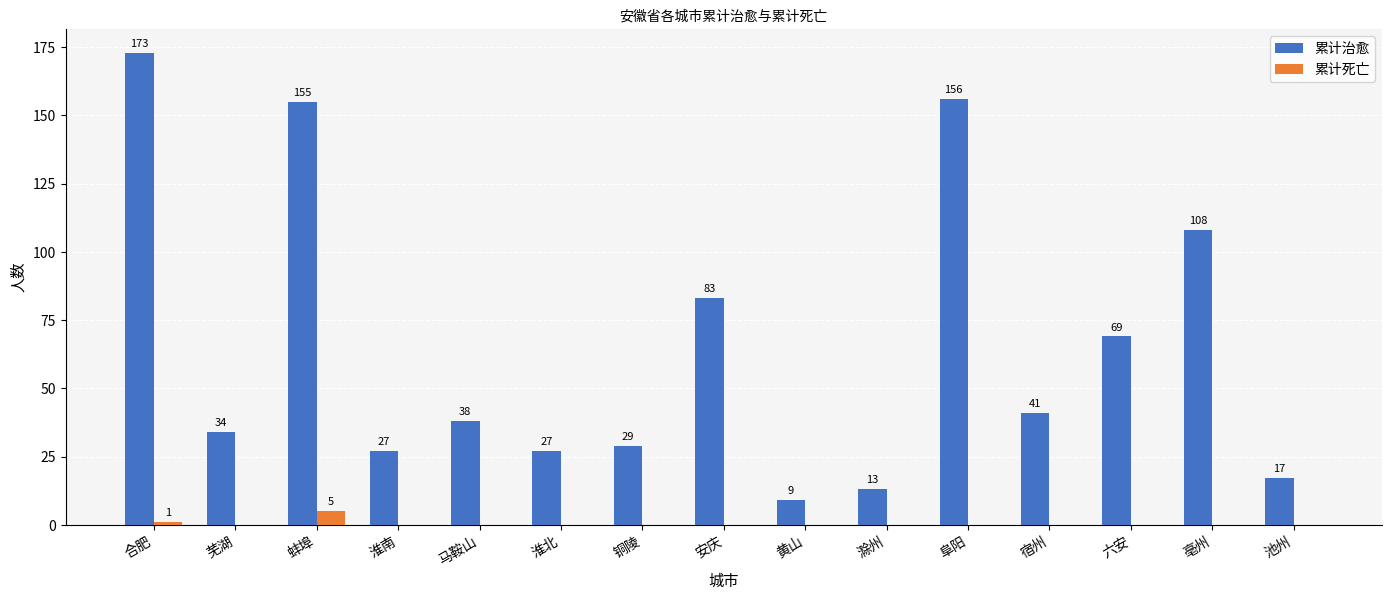

What is the maximum value shown in the chart?

173